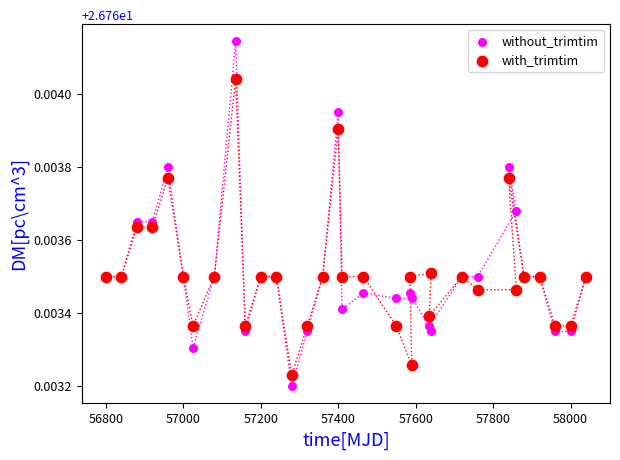

Which series contains the highest Y value?

without_trimtim